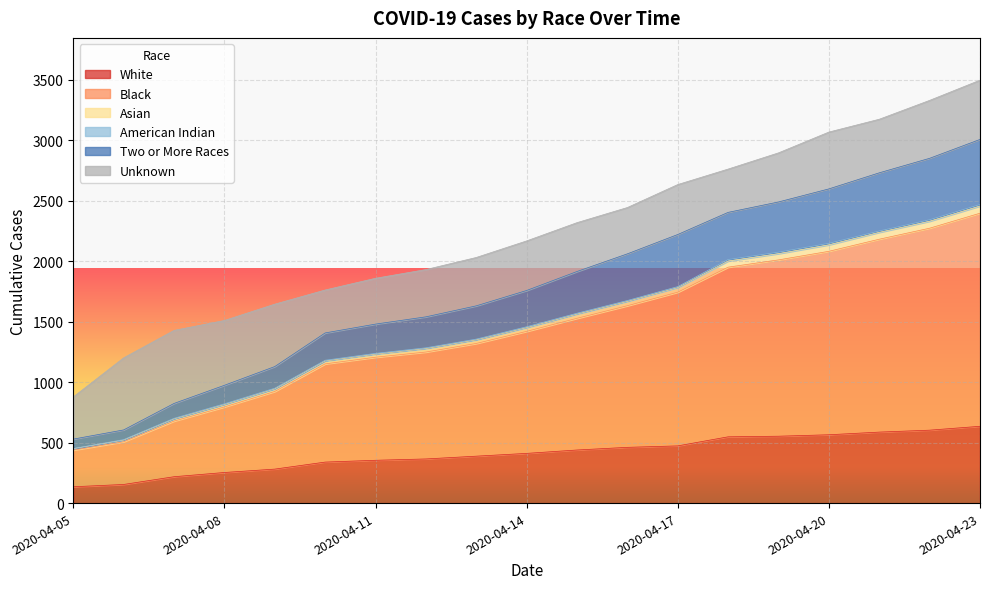

At which category does the chart reach its minimum across all series?

2020-04-05